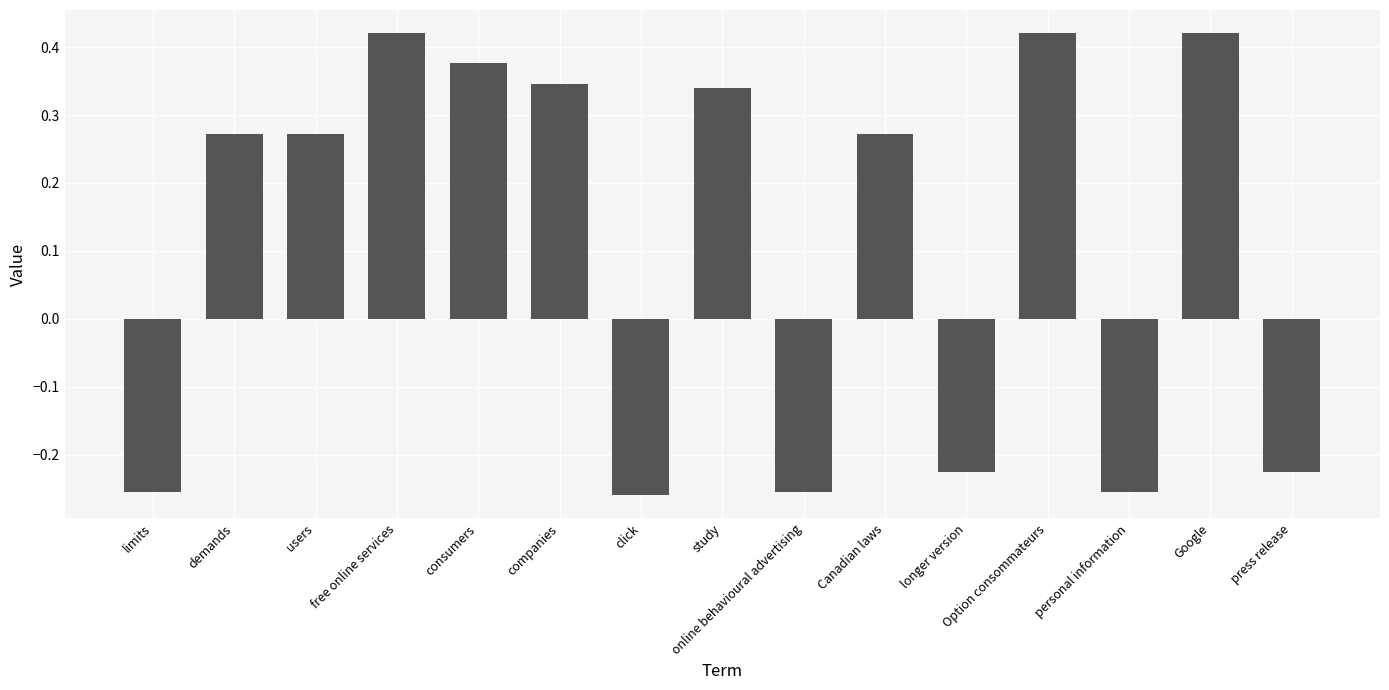

Between demands and free online services, which is larger?

free online services